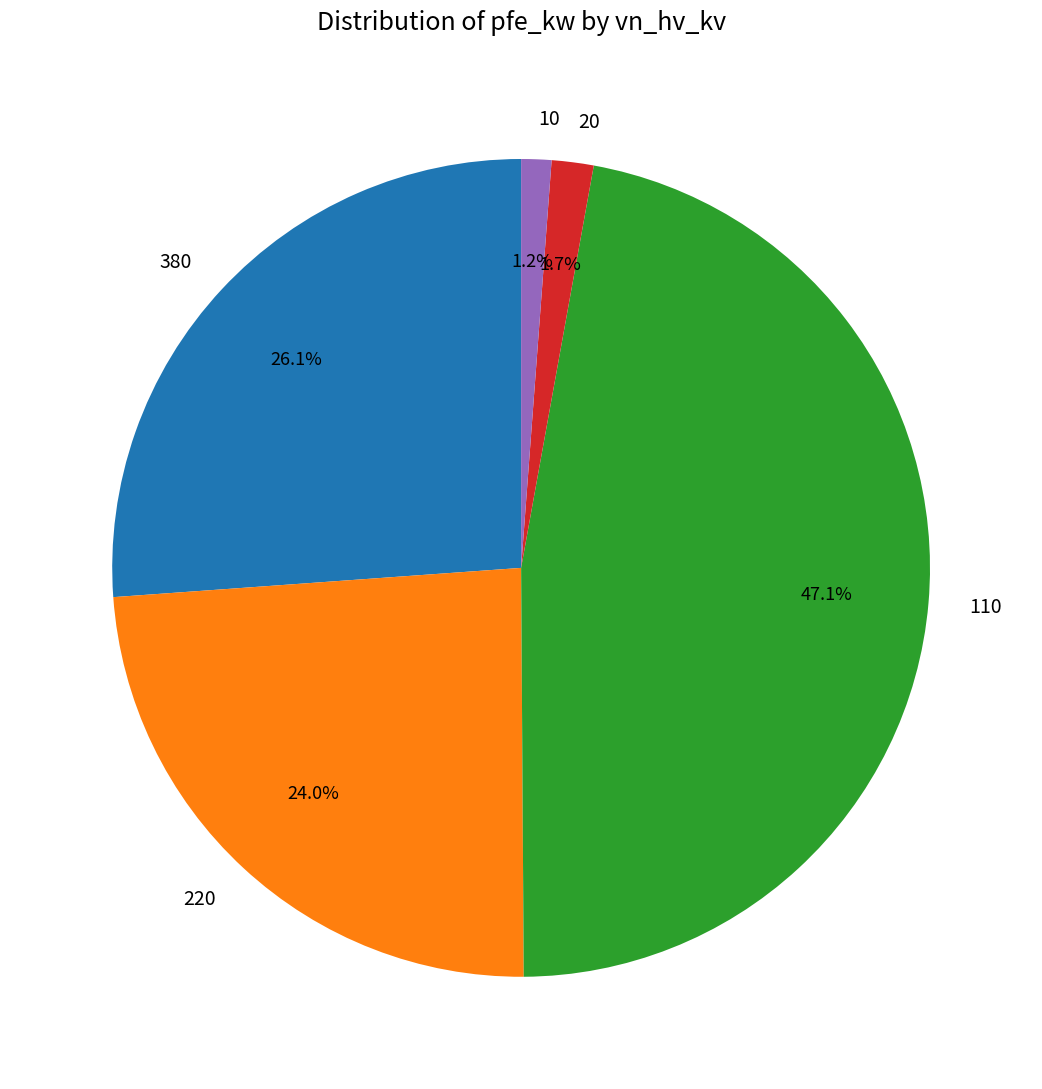

What percentage is the 20 slice, to the nearest percent?

2%